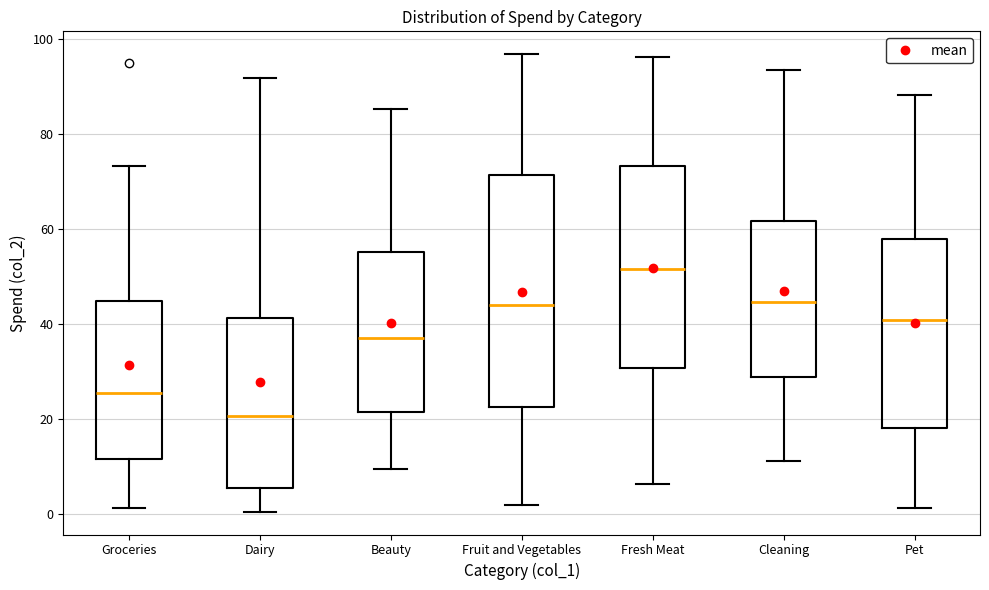

Which box is the tallest, from its lower edge to its upper edge?

Fruit and Vegetables